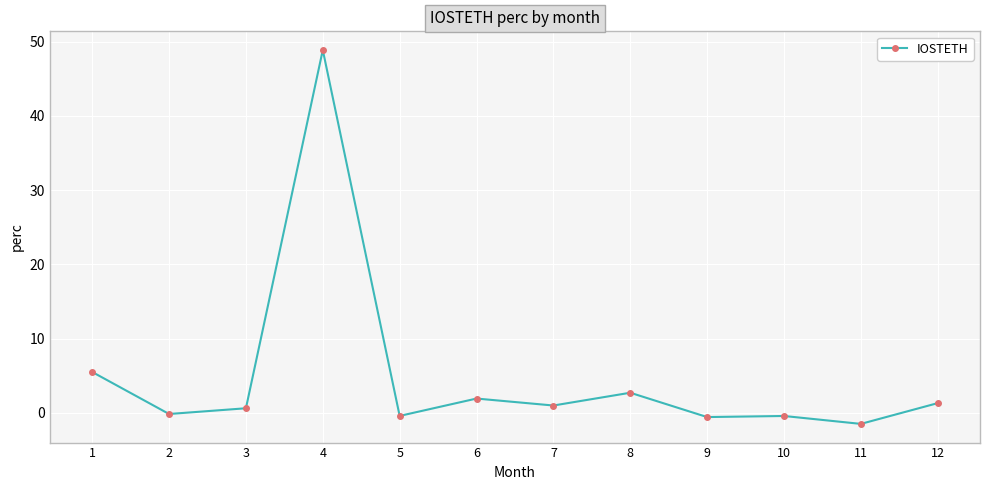

How many data points does each series have?

12